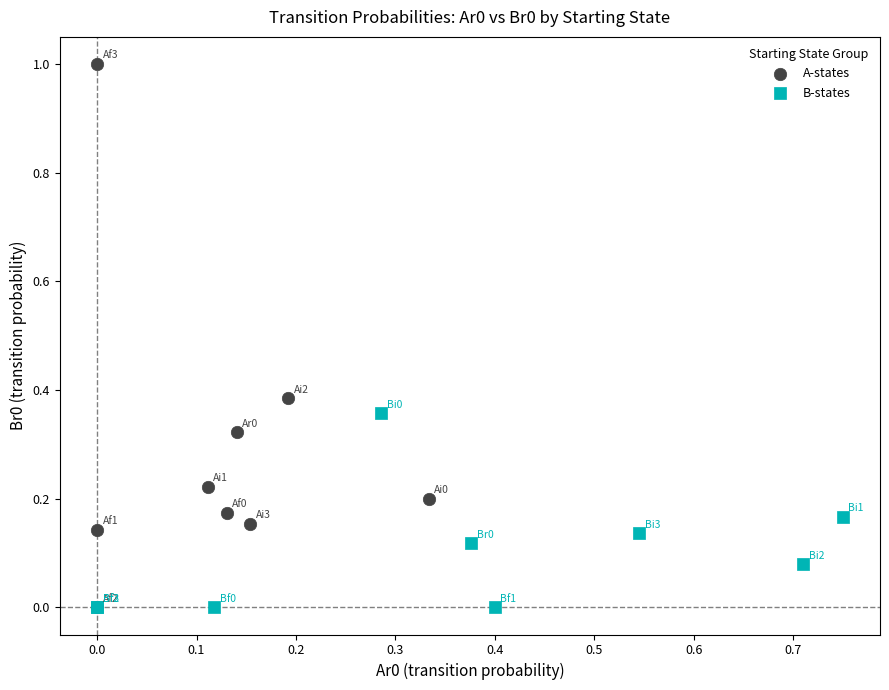

Which series has the largest Y range (max minus min)?

A-states